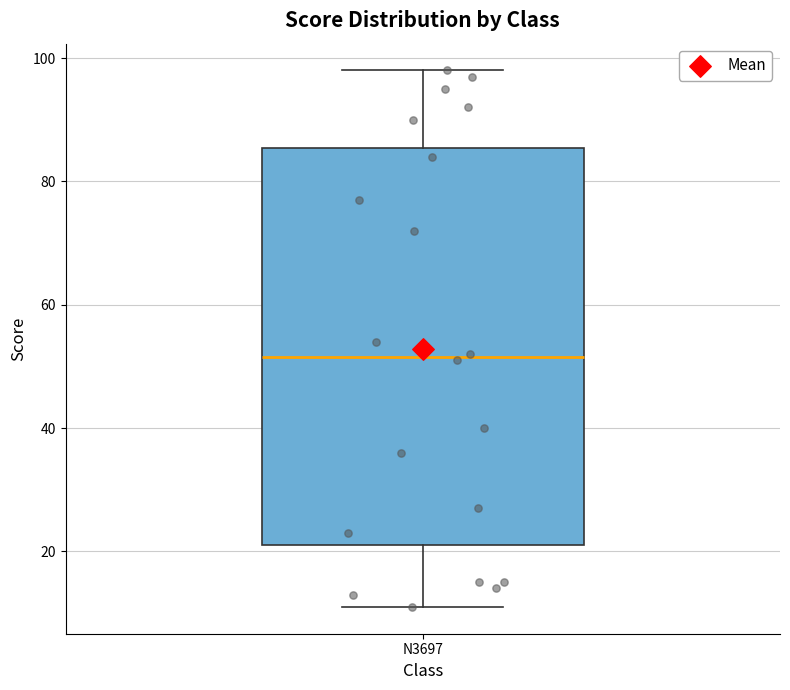

Read this box plot against the y-axis: the position of the median line, the range covered by the box, and the ends of both whiskers. The values are not printed on the chart, so give them approximately, as read against the axis.

median 52, box 22 to 86, whiskers 12 to 98